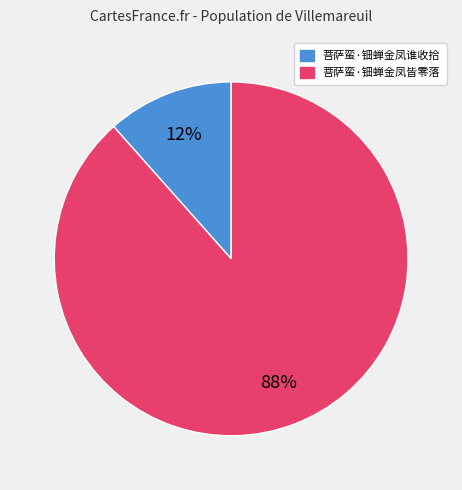

Count the number of slices in the pie.

2